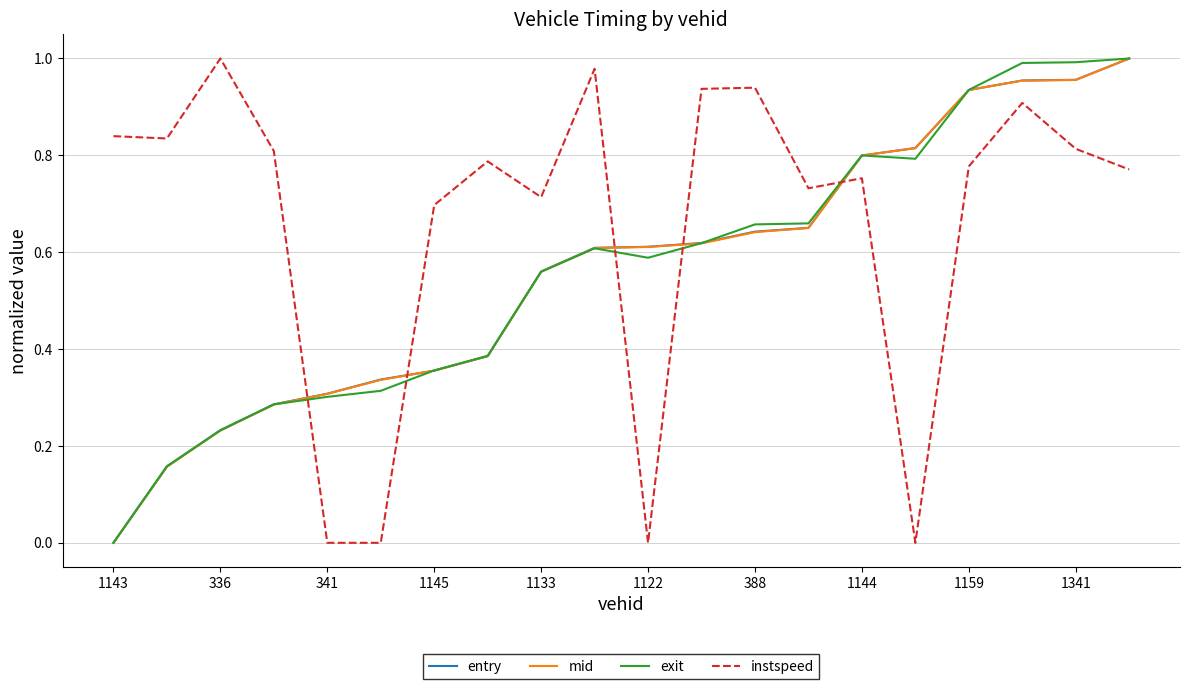

After their last crossing, which series has the higher values: exit or instspeed?

exit